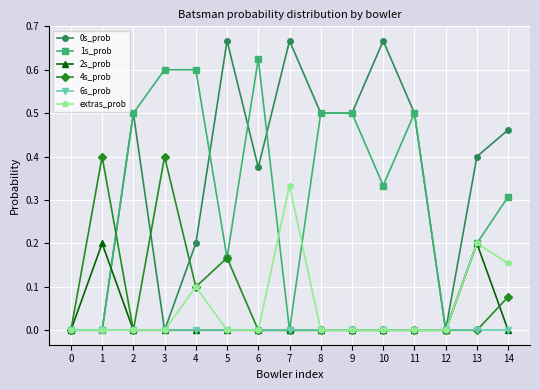

Is the value of 2s_prob at 13 greater than the value of 0s_prob at 1?

Yes